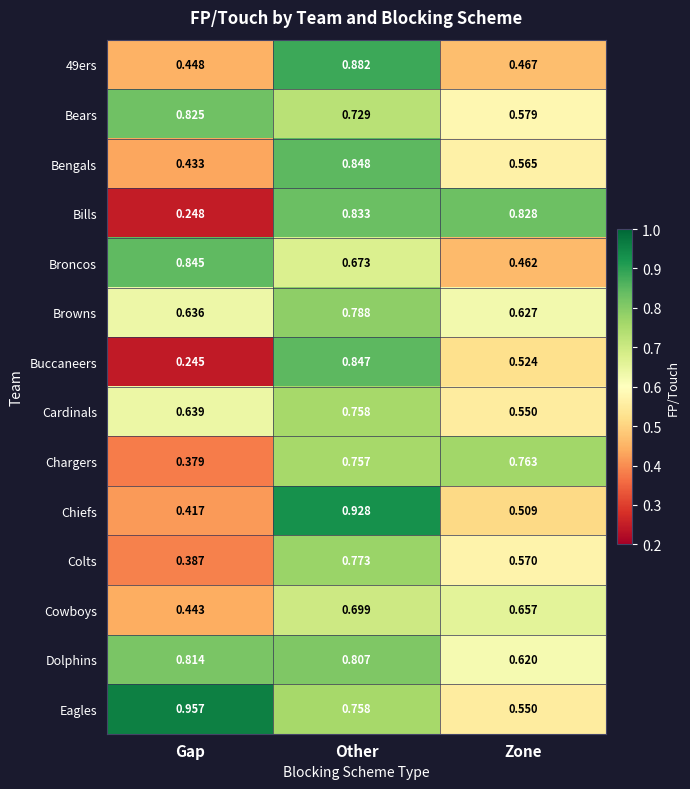

Which category has the lowest value across all series?

Gap